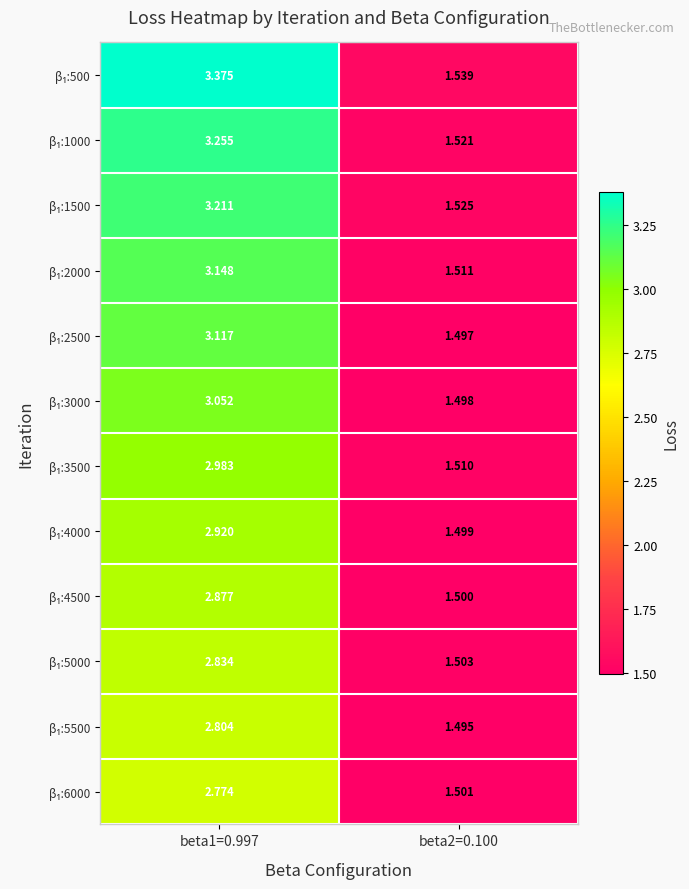

How many categories are shown in the chart?

2